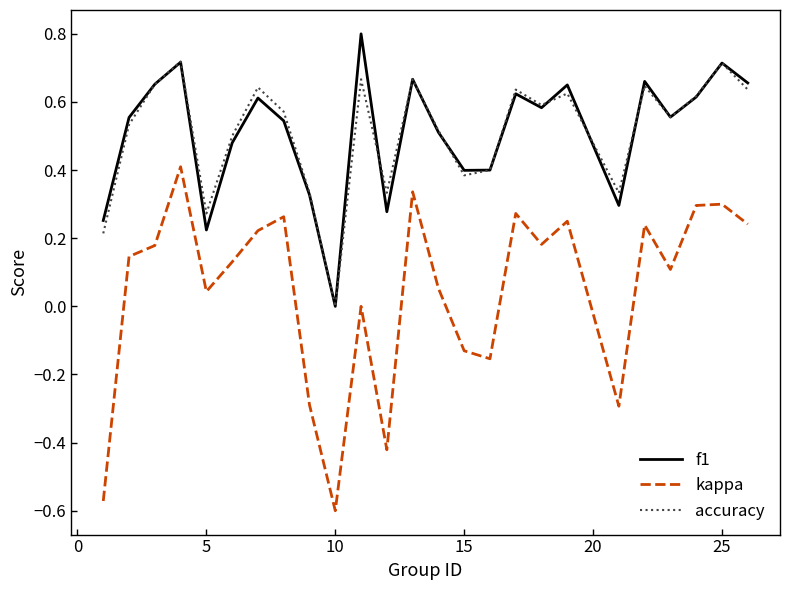

Which series has the widest spread of values?

kappa